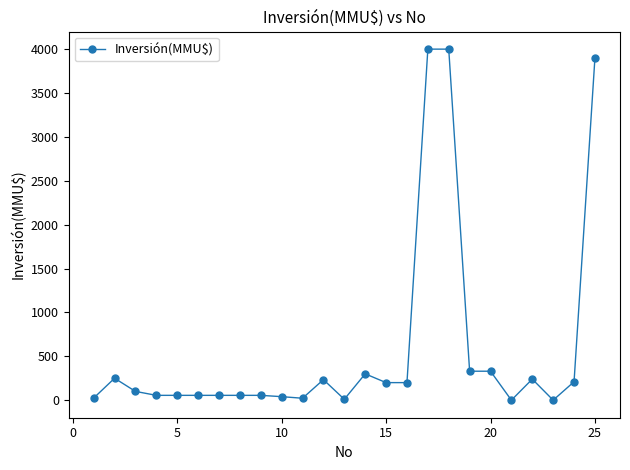

What is the greatest value displayed?

4000